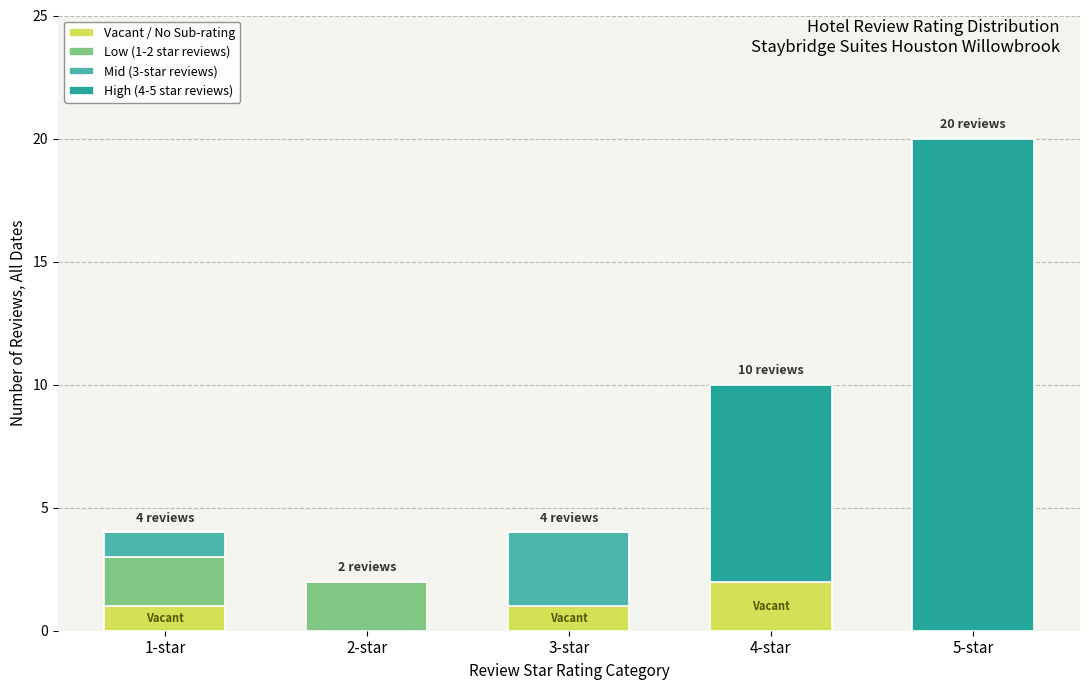

The value of Vacant / No Sub-rating at 1-star is 2. True or false?

False